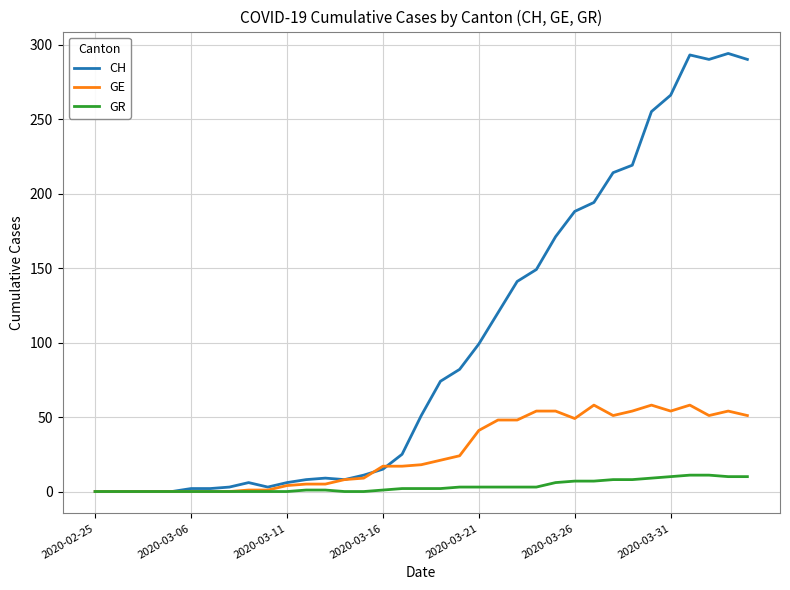

List the series in order of their overall mean, highest first.

CH, GE, GR